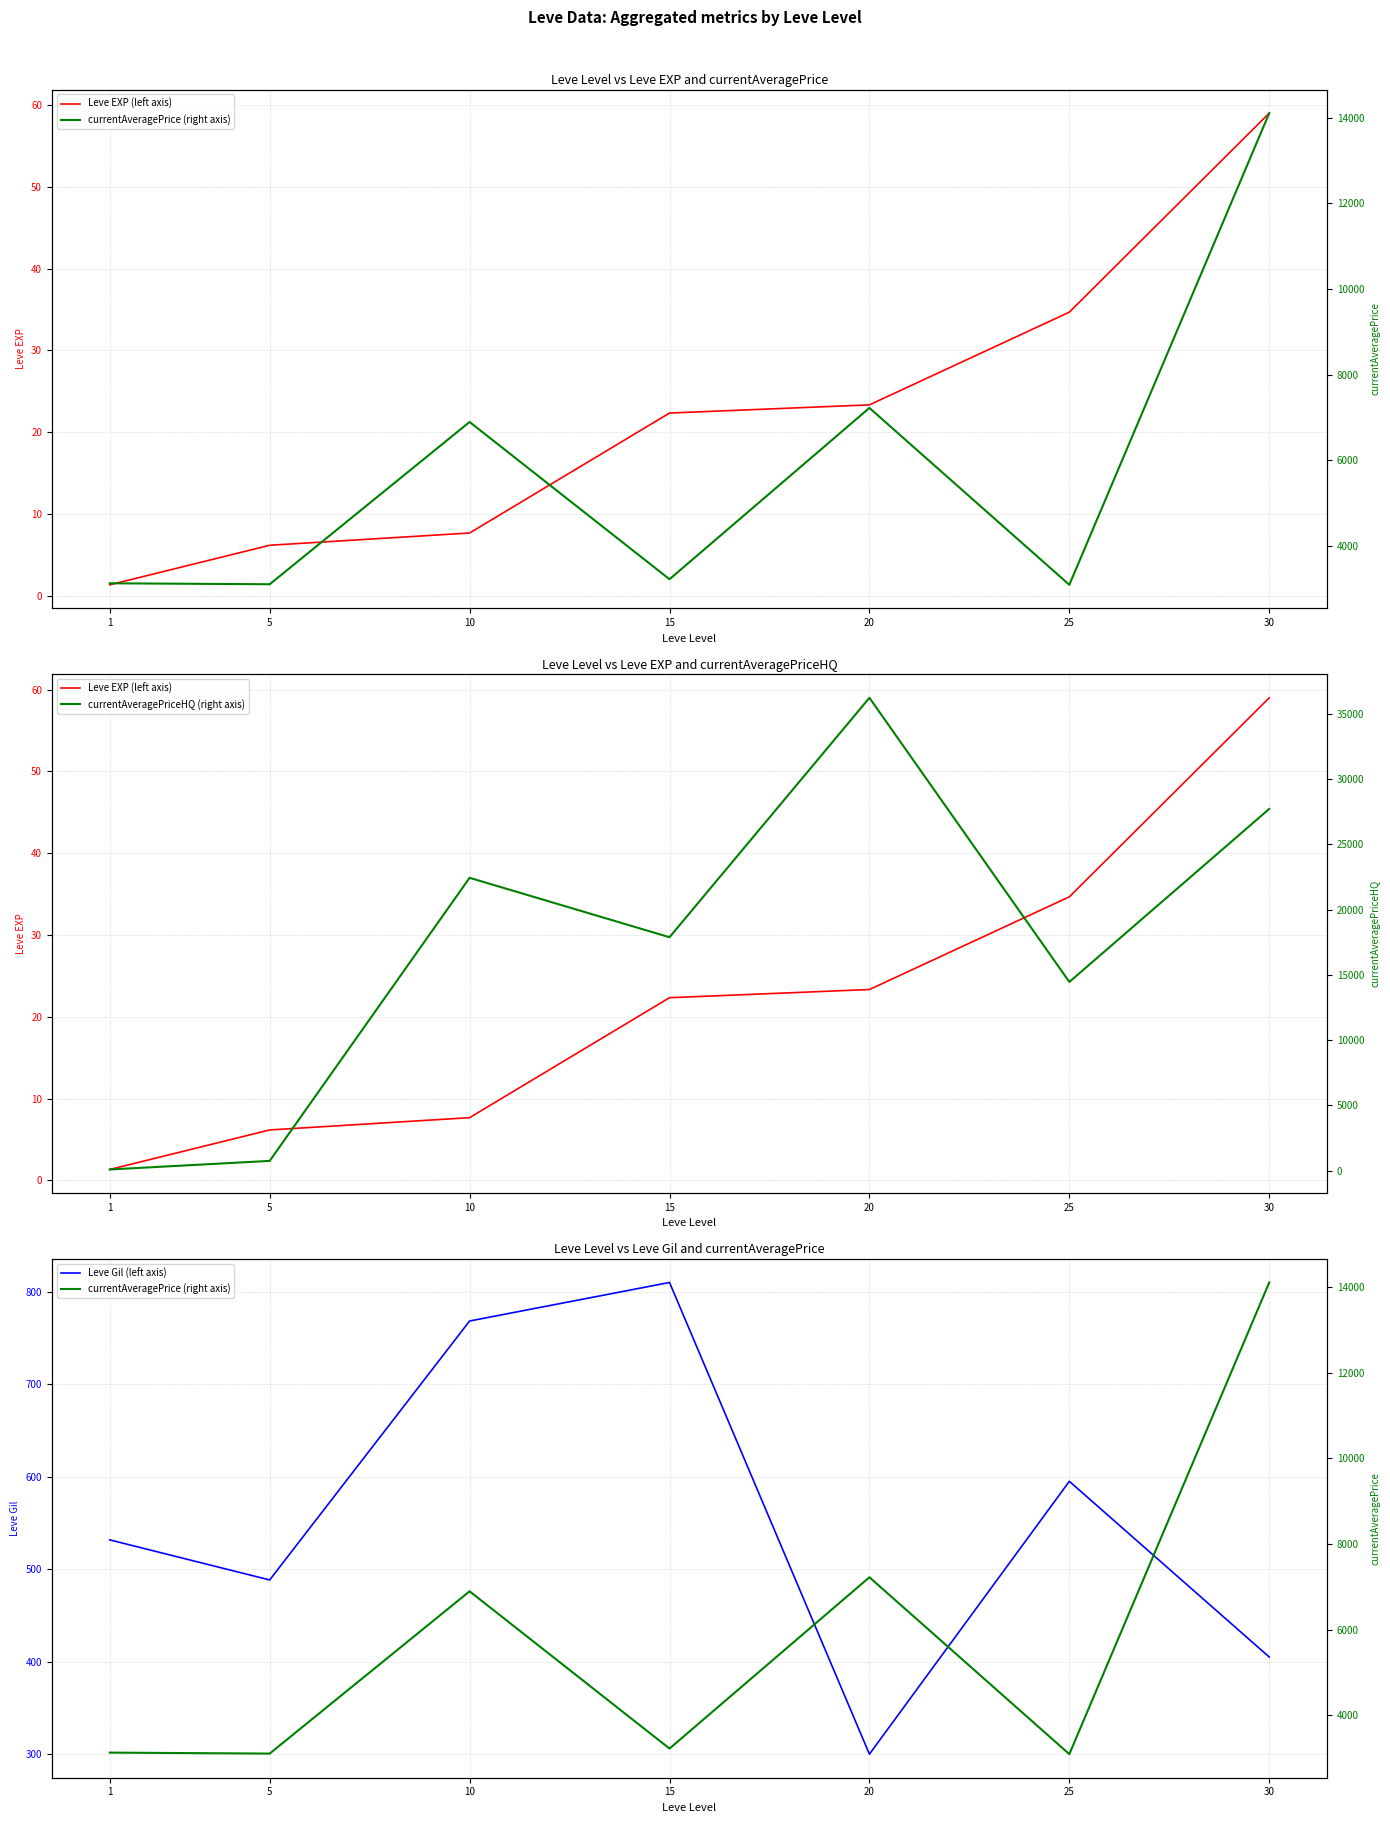

What is the maximum value shown in the chart?

36239.7